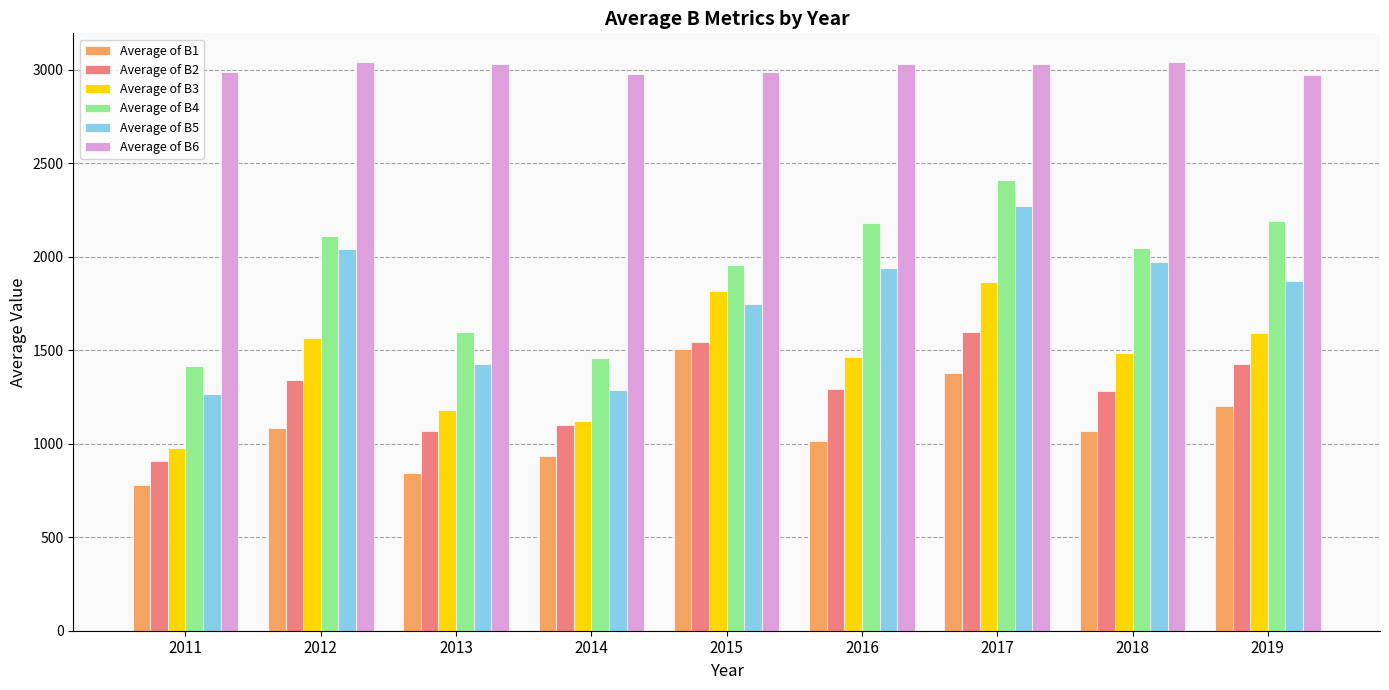

What value does the Average of B6 series have at 2017?

3029.3